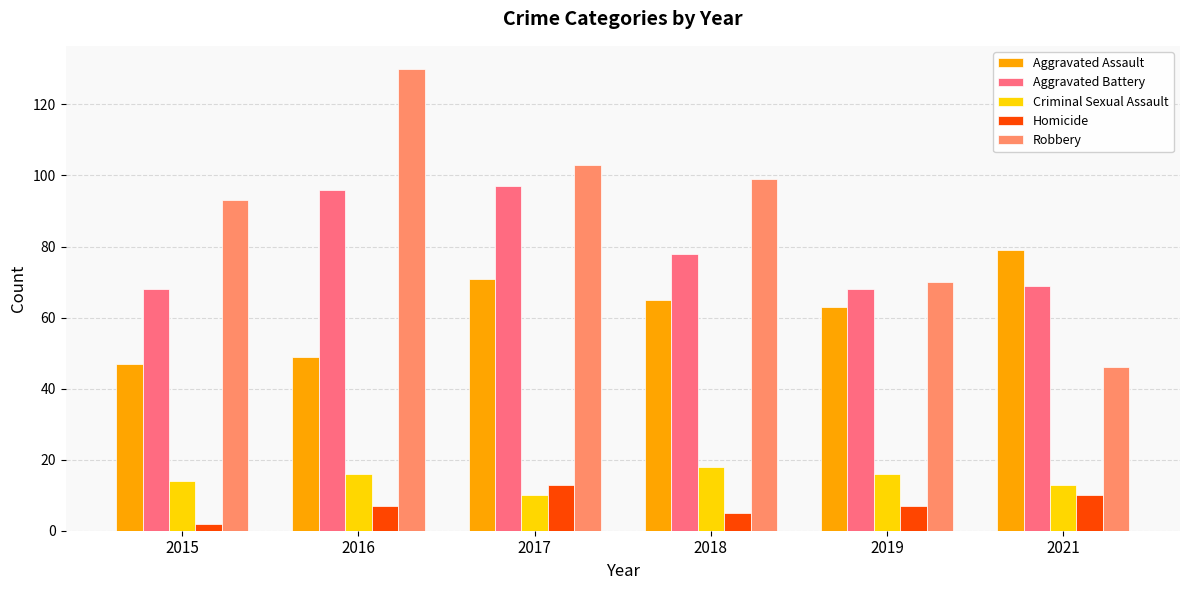

What value does the Robbery series have at 2019, to the nearest 10?

70